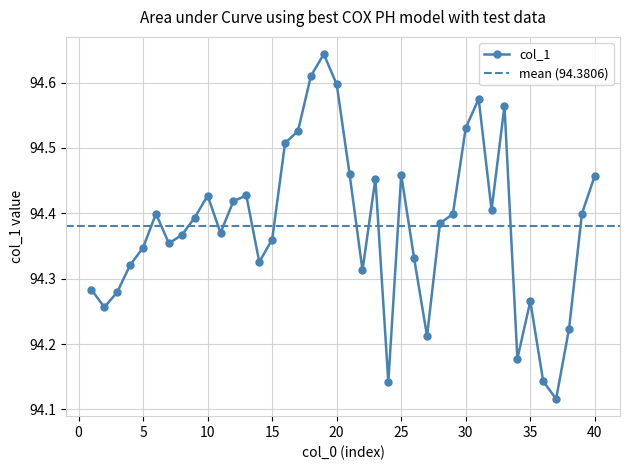

What is the difference between the second highest and minimum values?

0.5